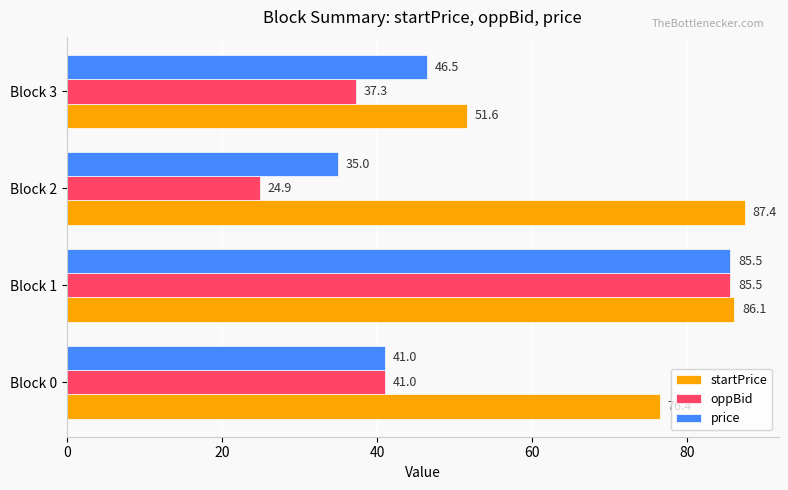

Which series has the largest range (max minus min)?

oppBid